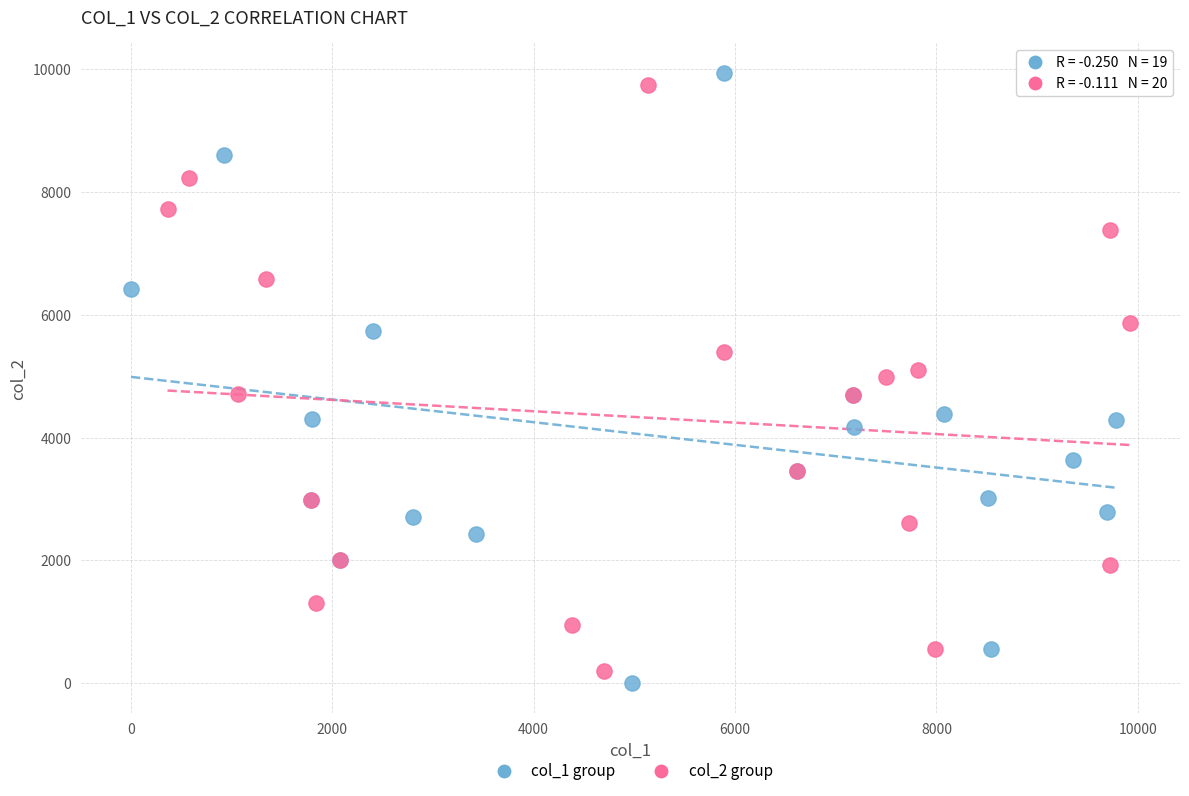

Which series has the largest Y range (max minus min)?

col_1 group